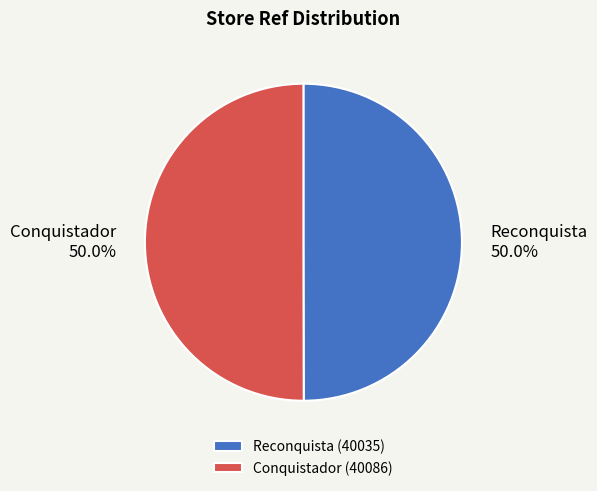

What percentage do Reconquista and Conquistador together represent?

100.0%